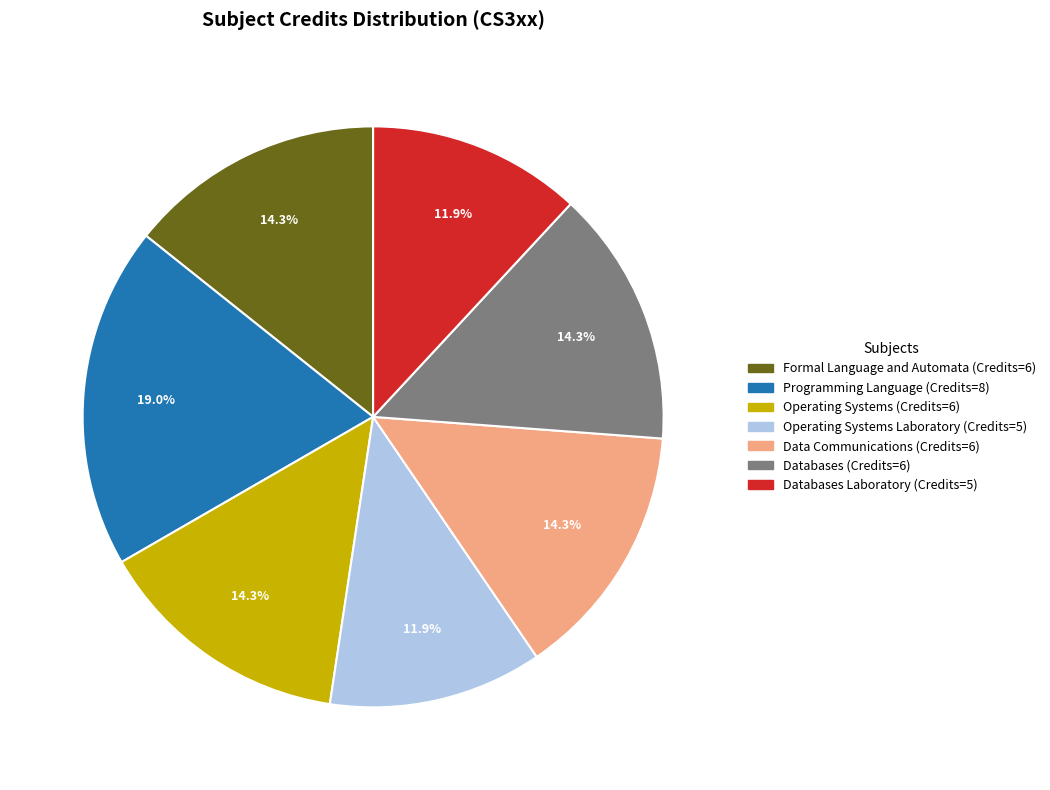

Is there any slice that represents more than half of the pie?

No